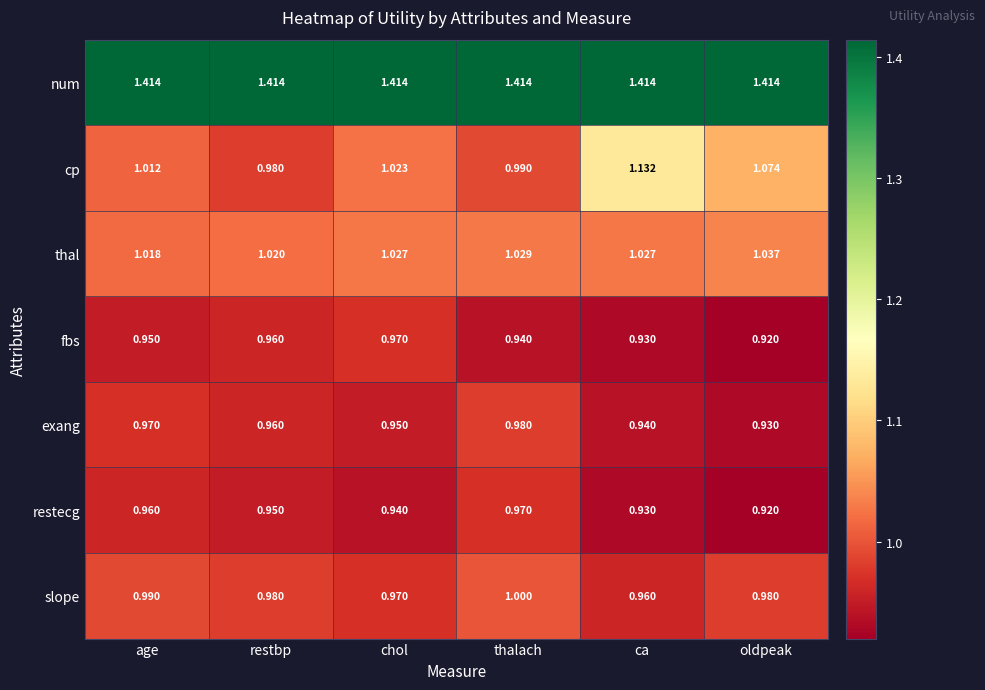

Which label corresponds to the smallest value in the chart?

oldpeak